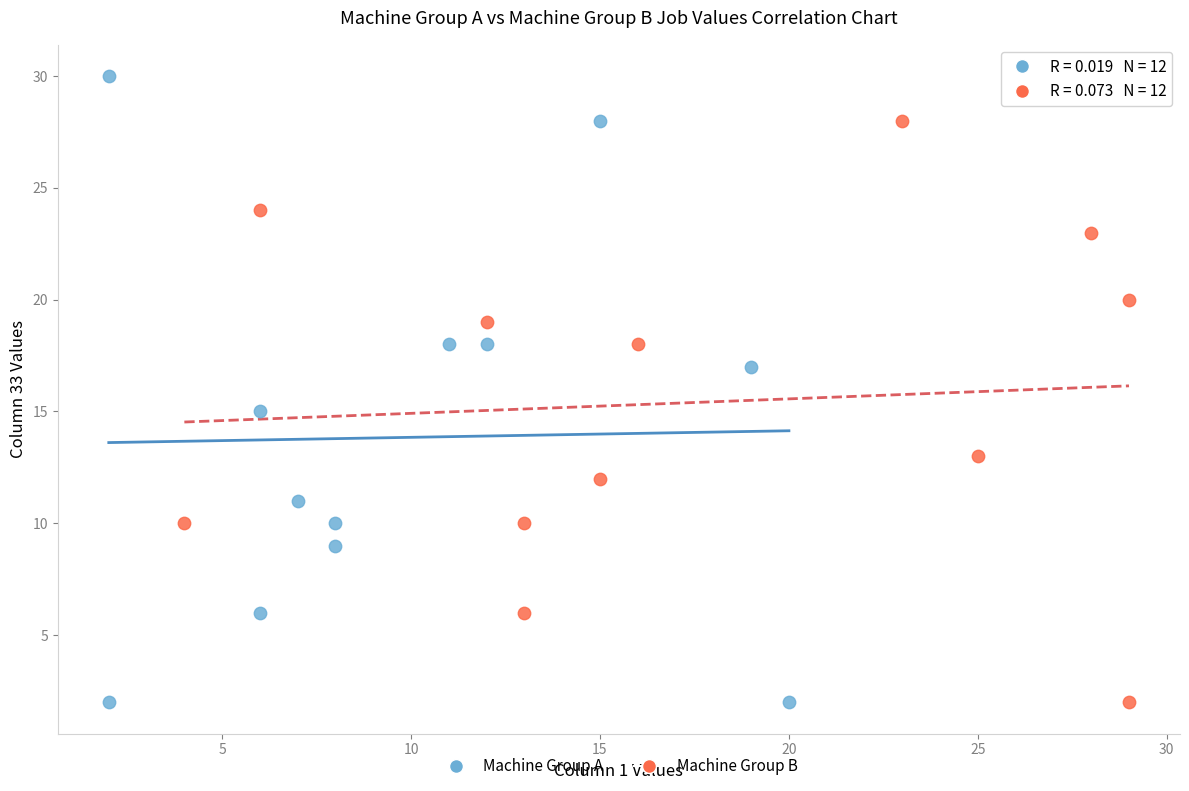

Which series contains the highest Y value?

Machine Group A